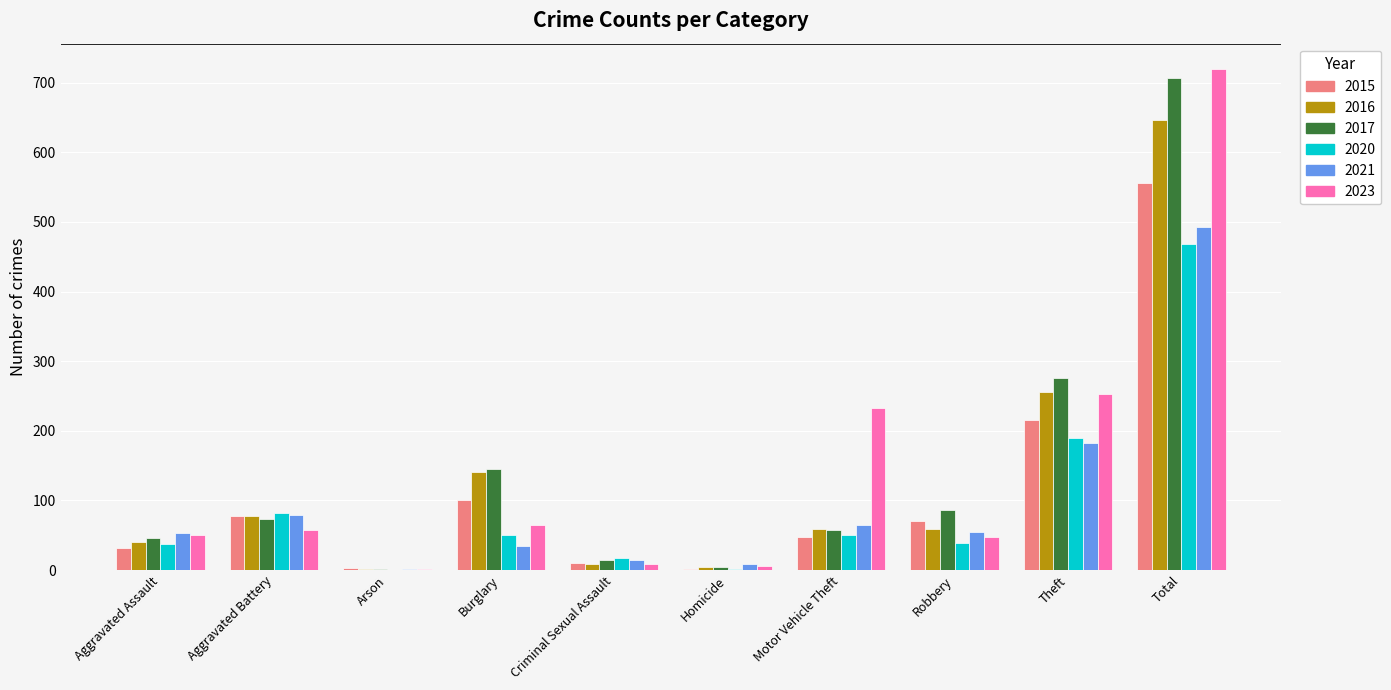

Count the number of data series in this chart.

6